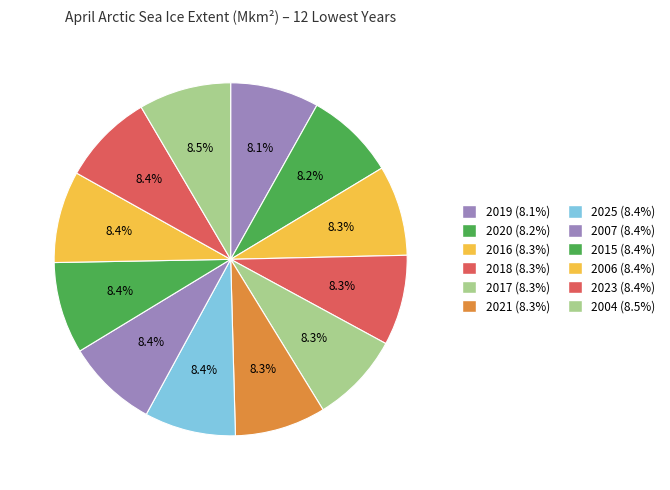

How many slices are in this pie chart?

12